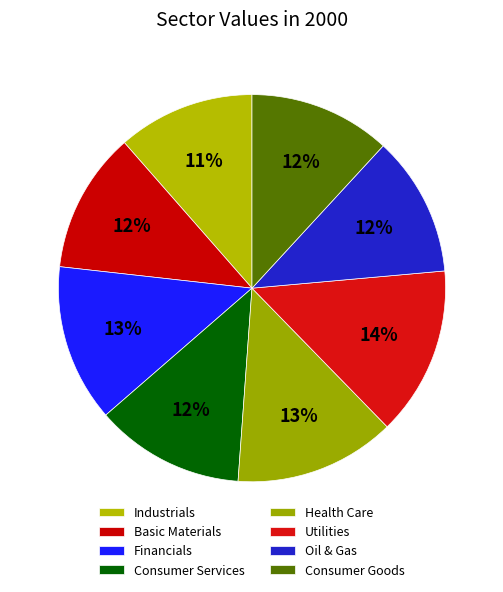

Count the number of slices in the pie.

8